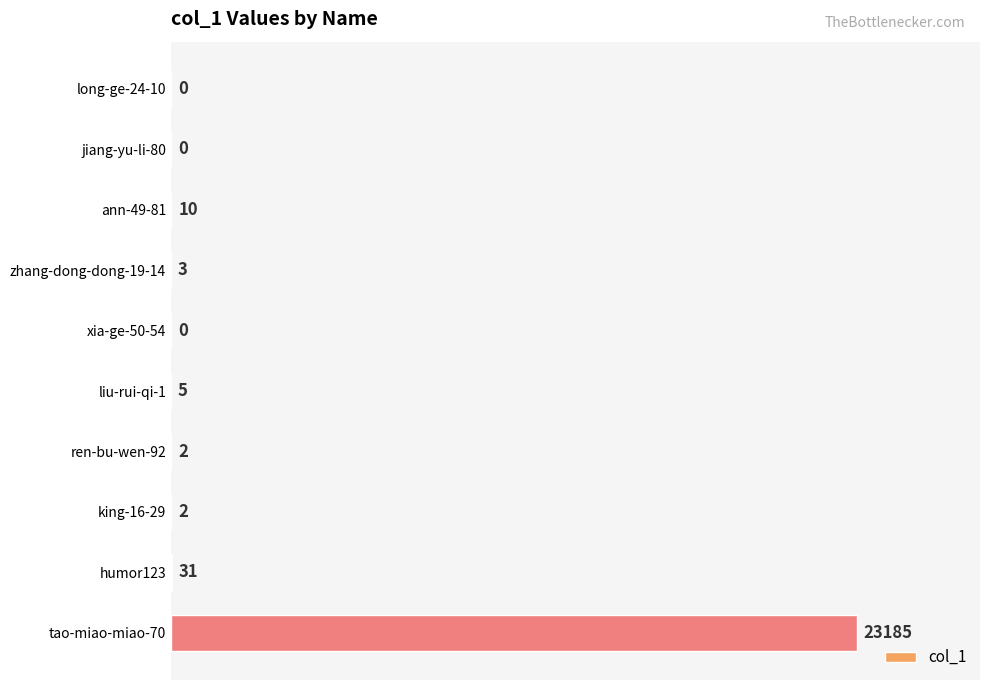

Is it true that the value at tao-miao-miao-70 is 23185?

True